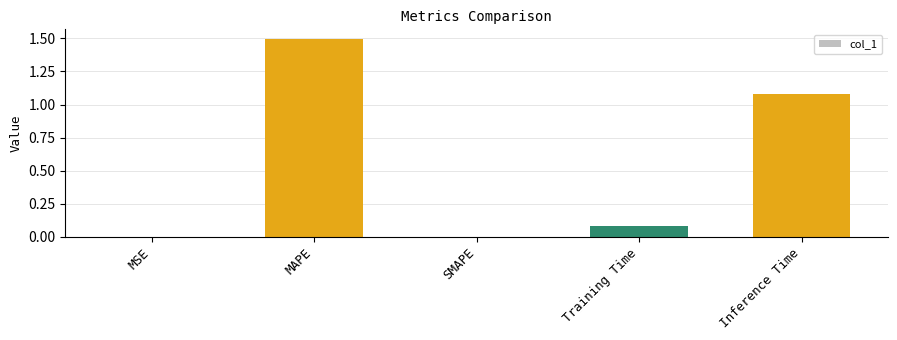

What is the maximum value shown in the chart?

1.5